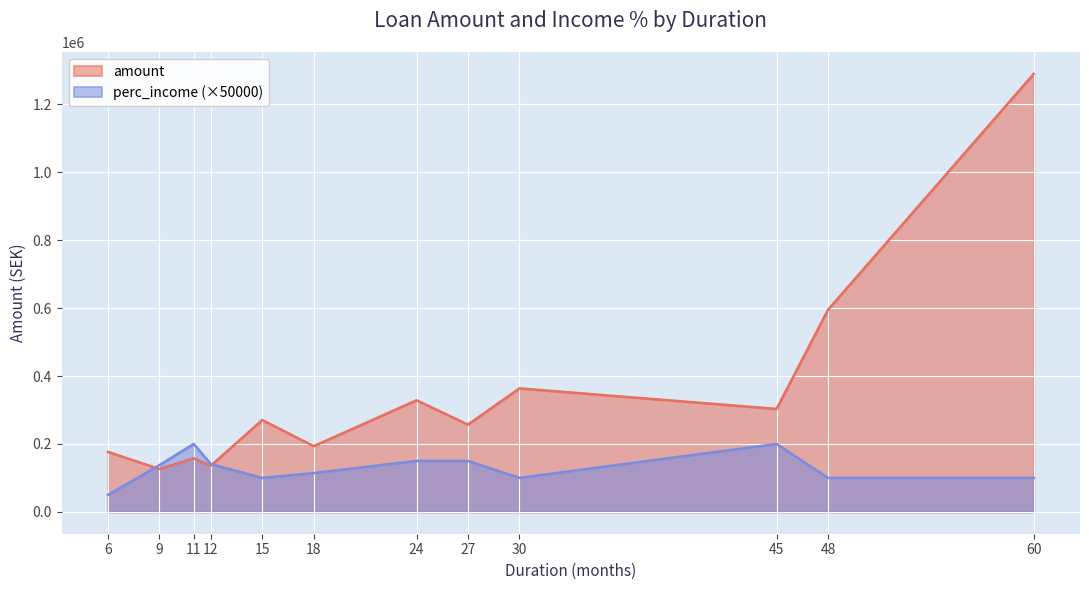

What is the maximum value shown in the chart?

1289850.0